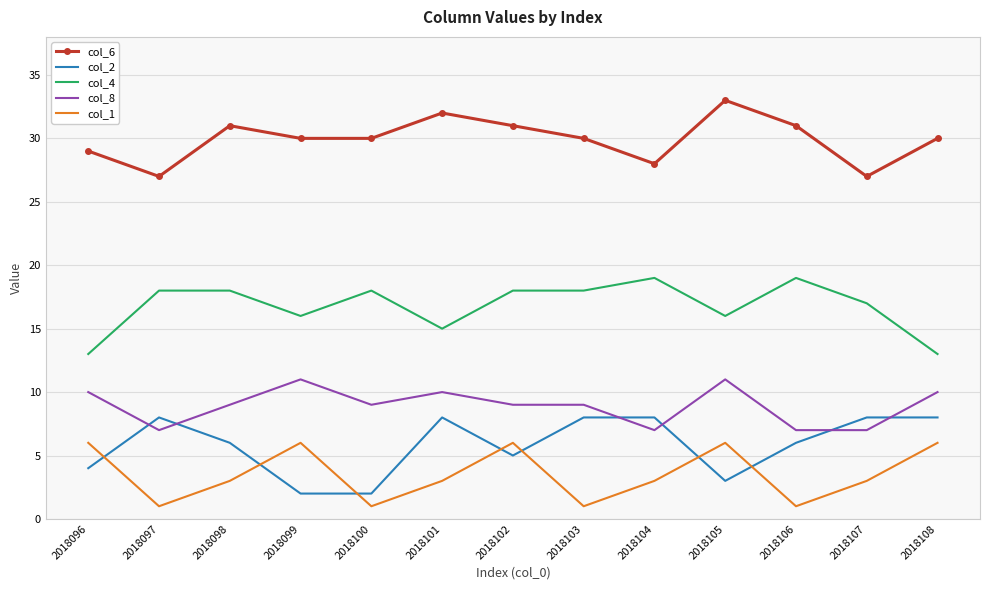

How many distinct data groups are displayed?

5